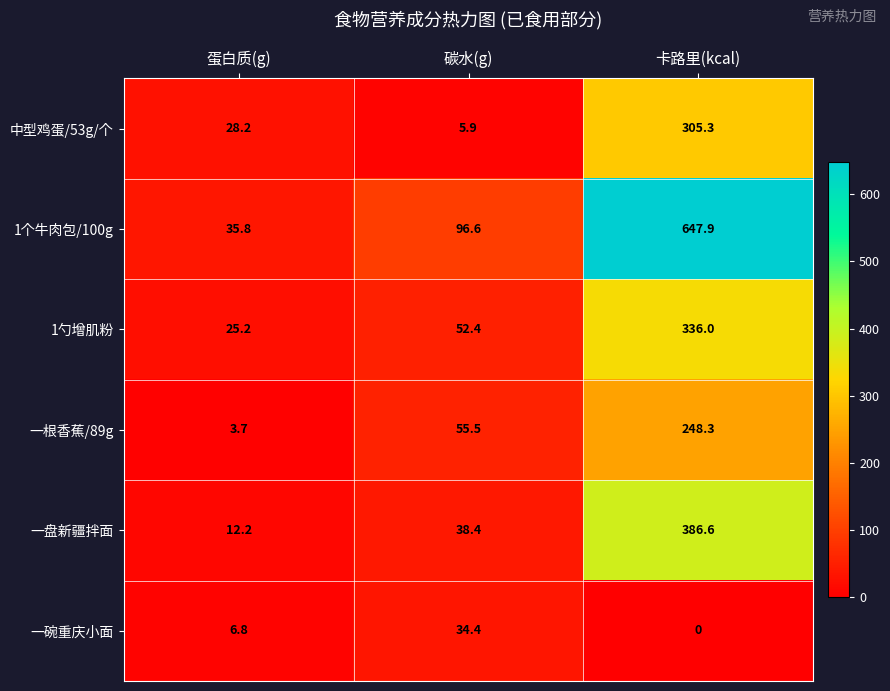

List the labels in order of 1勺增肌粉 value, largest first.

卡路里(kcal), 碳水(g), 蛋白质(g)